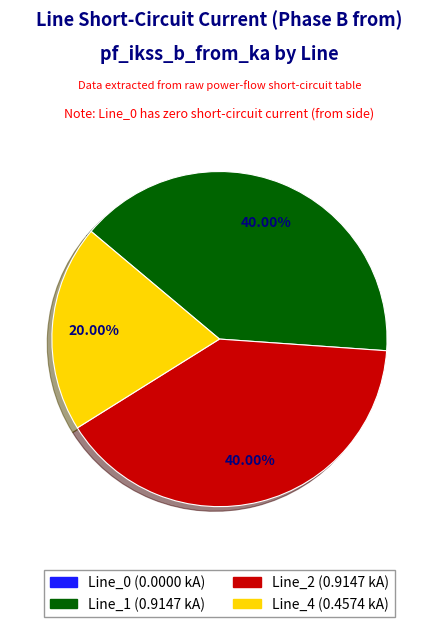

Do Line_1 and Line_2 together represent more than half of the pie?

Yes